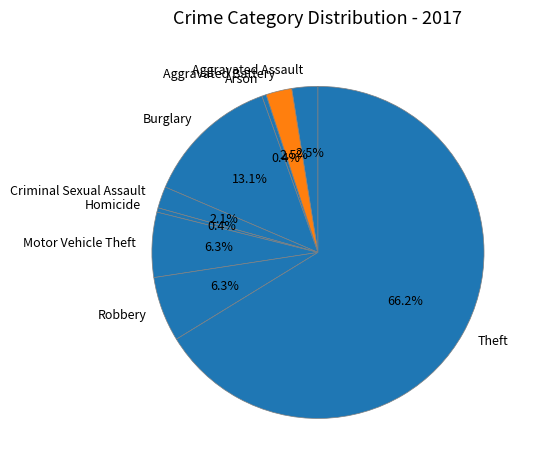

To the nearest percent, what is the combined percentage of Homicide and Criminal Sexual Assault?

3%